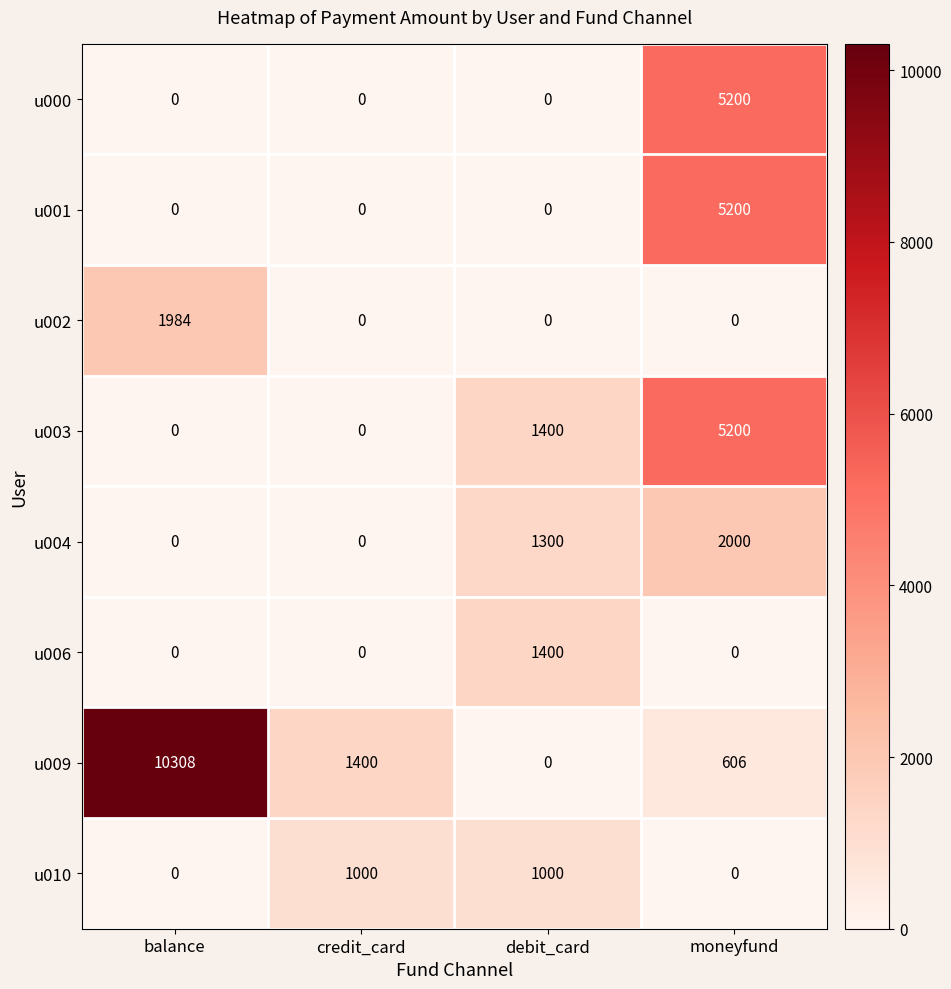

What is the total value across all series at balance?

12292